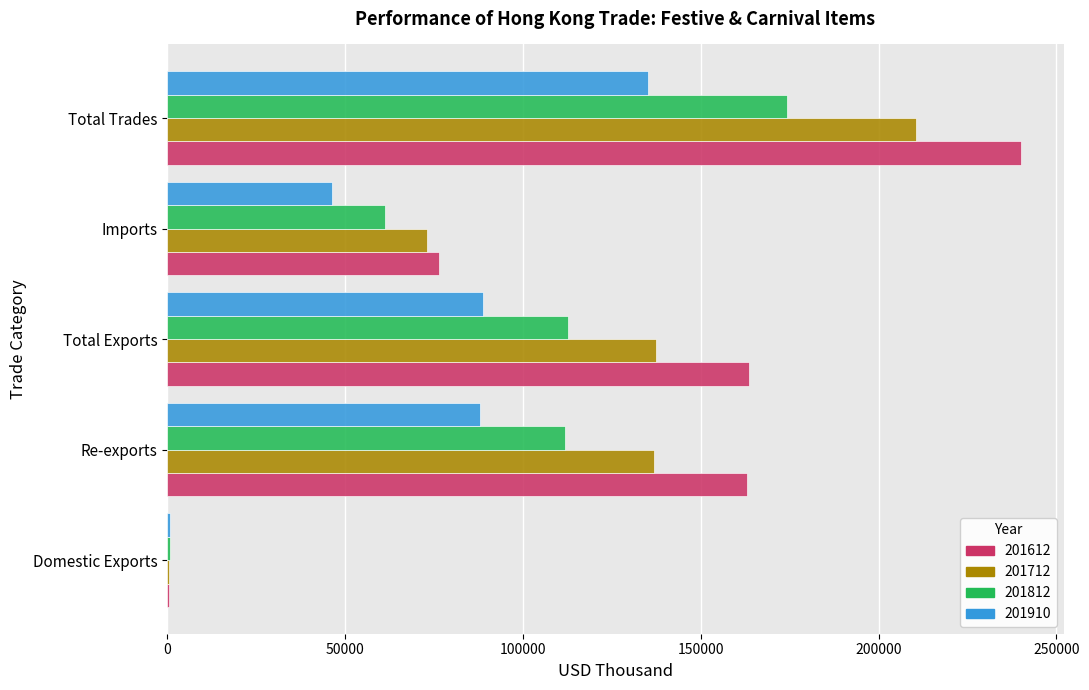

What value does the 201712 series have at Total Trades?

210637.6